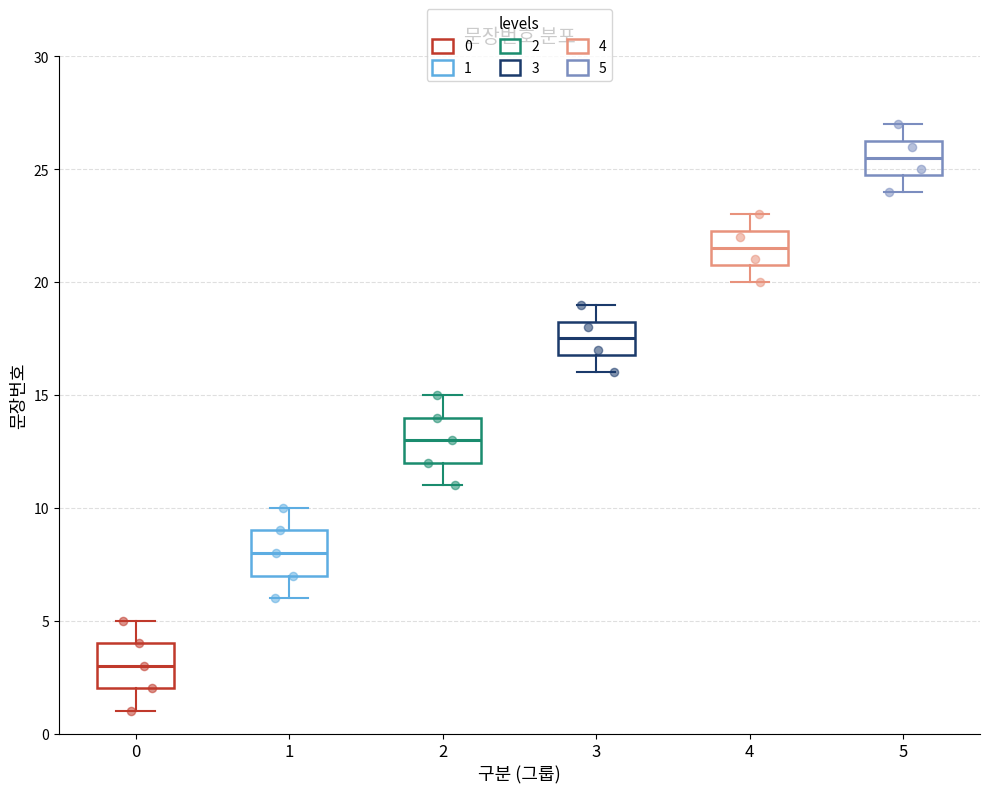

Reading left to right, read every box against the y-axis: the position of its median line, the range the box covers, and the ends of its whiskers. The values are not printed on the chart, so give them approximately, as read against the axis.

0: median 3.0, box 2.0 to 4.0, whiskers 1.0 to 5.0
1: median 8.0, box 7.0 to 9.0, whiskers 6.0 to 10.0
2: median 13.0, box 12.0 to 14.0, whiskers 11.0 to 15.0
3: median 17.5, box 17.0 to 18.5, whiskers 16.0 to 19.0
4: median 21.5, box 21.0 to 22.5, whiskers 20.0 to 23.0
5: median 25.5, box 25.0 to 26.5, whiskers 24.0 to 27.0